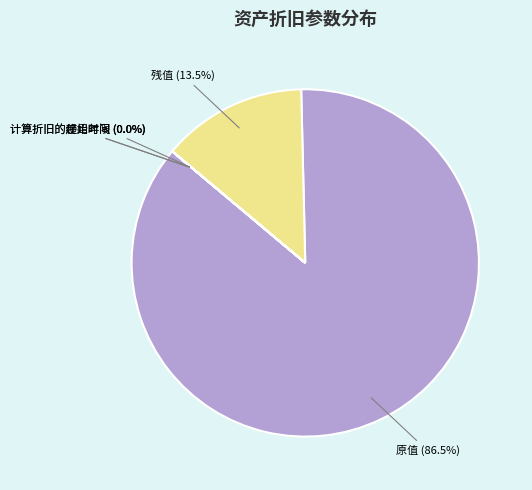

Which has a higher value, 原值 or 残值?

原值